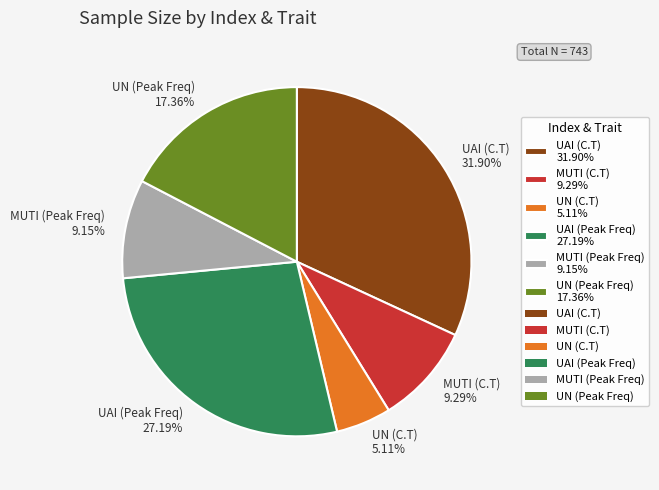

To the nearest percent, what is the combined percentage of MUTI (C.T) and MUTI (Peak Freq)?

18%